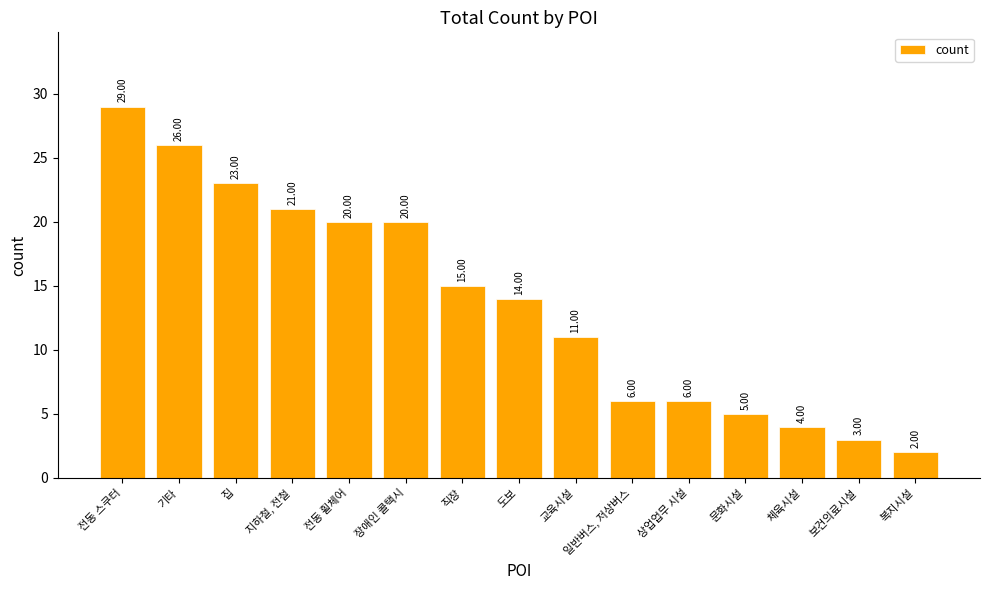

True or false: the data shows 14 at 집.

False